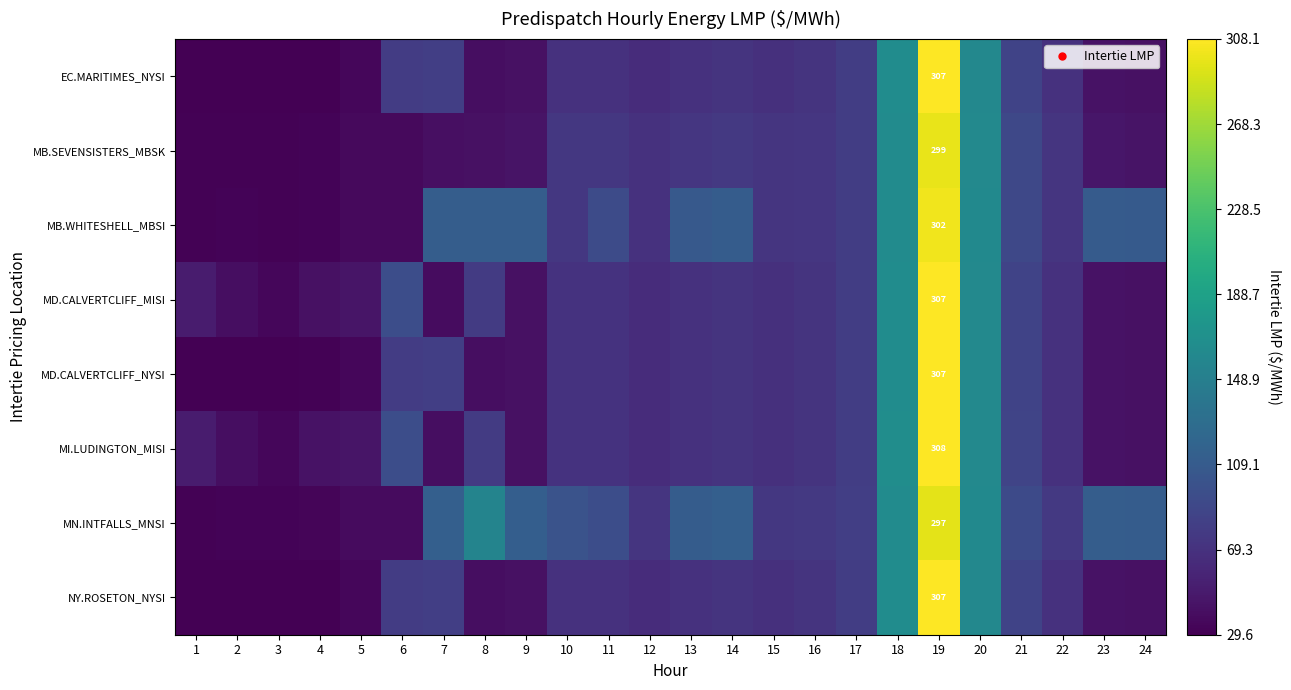

What is the minimum value for EC.MARITIMES_NYSI?

29.6